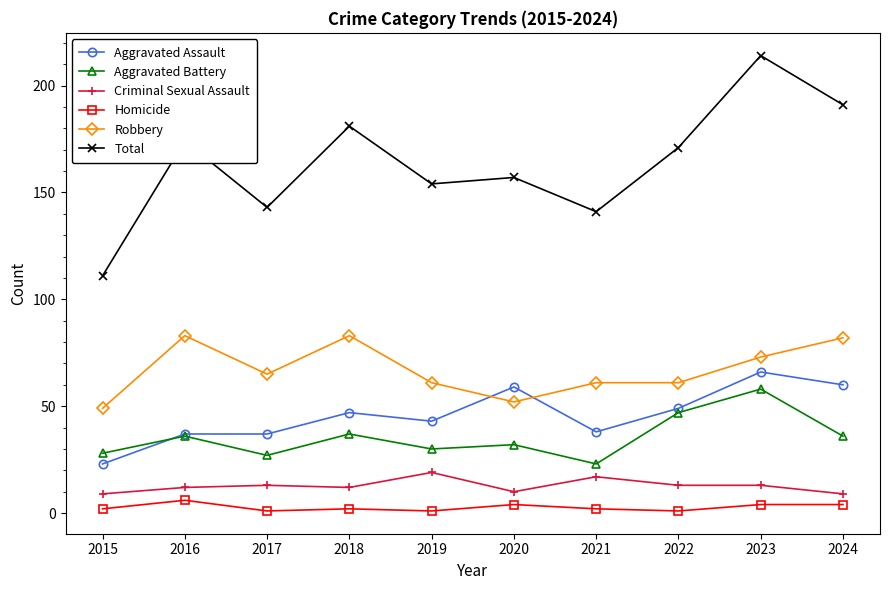

What is the total value across all series at 2021?

282